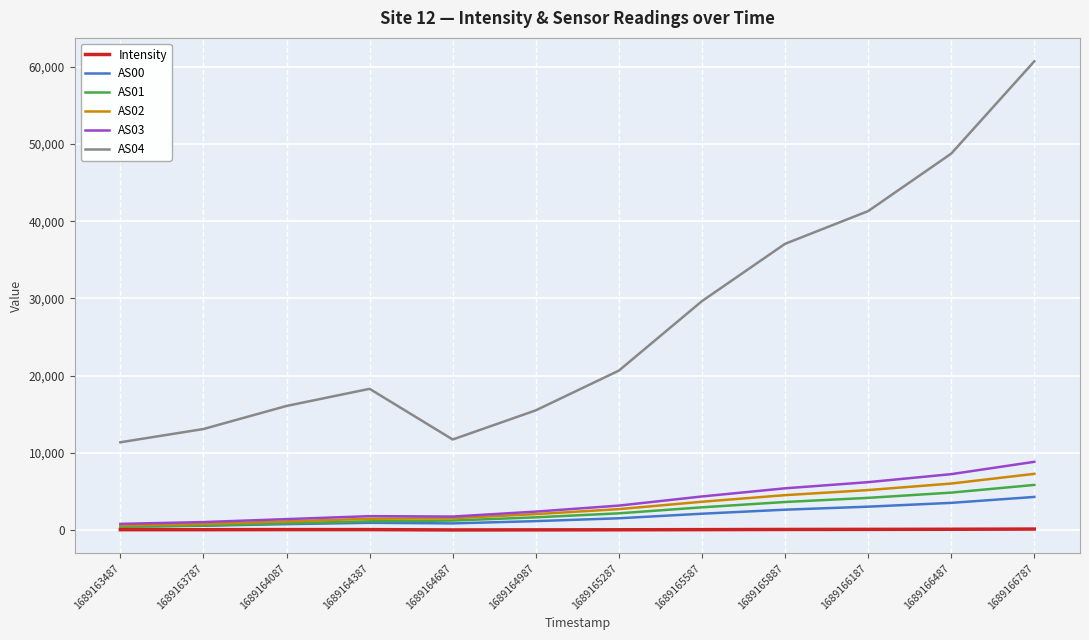

True or false: AS04 and AS02 cross at least once.

False